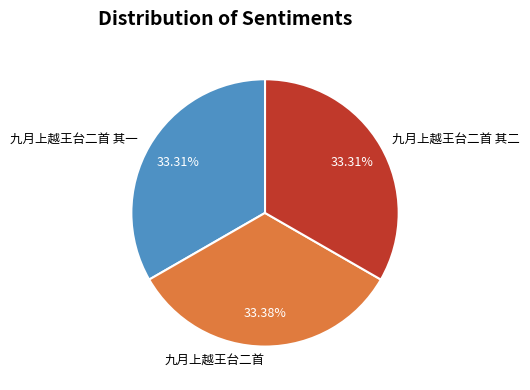

Is there any slice that represents more than half of the pie?

No